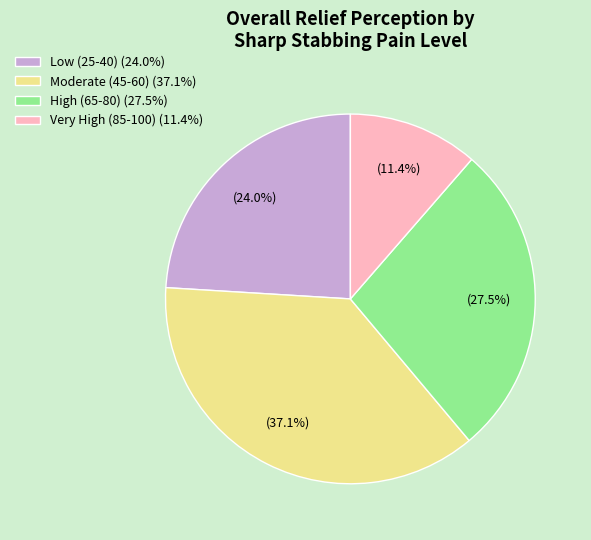

Combined, what portion of the pie is Very High (85-100) (11.4%) and Low (25-40) (24.0%)?

35.4%